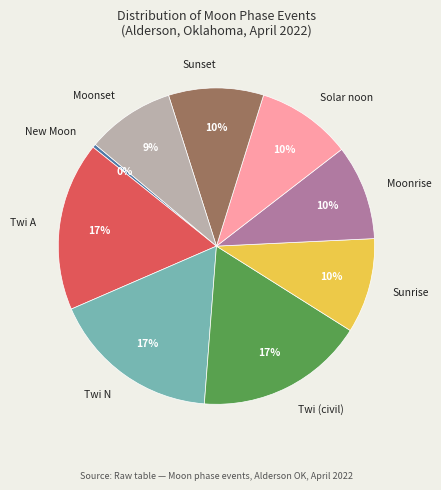

Combined, do Twi N and Sunrise account for over 50%?

No